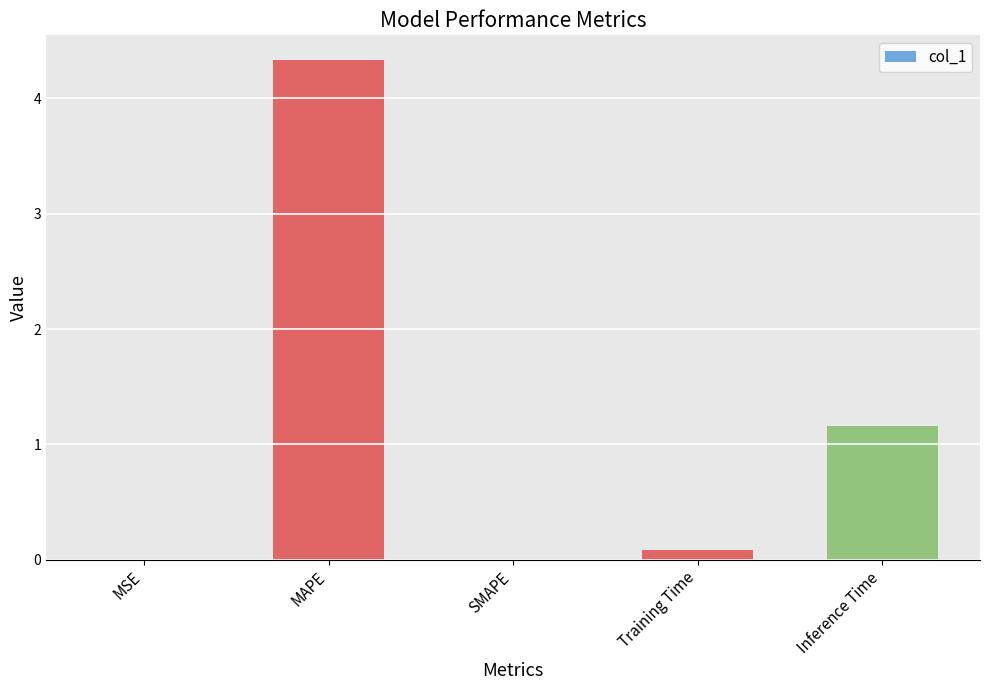

True or false: the data shows 2.7 at SMAPE.

False